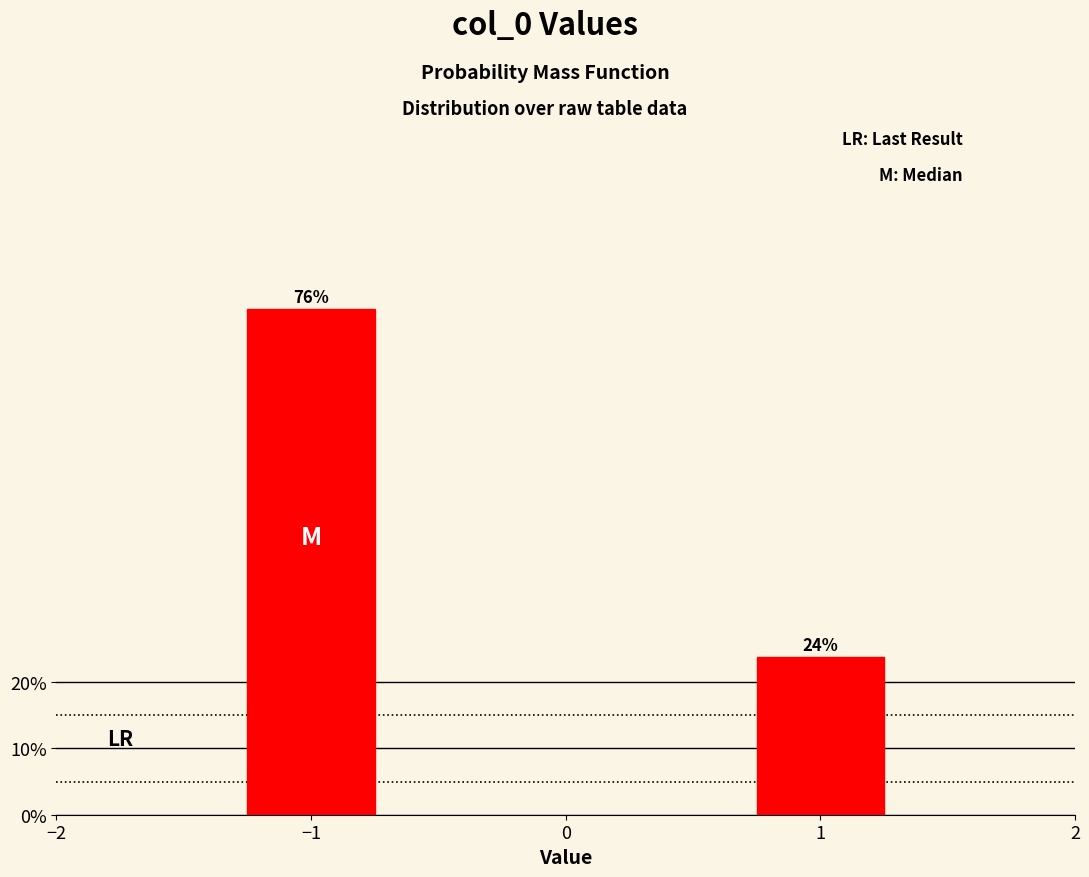

True or false: the data shows 76.2 at −1.

True